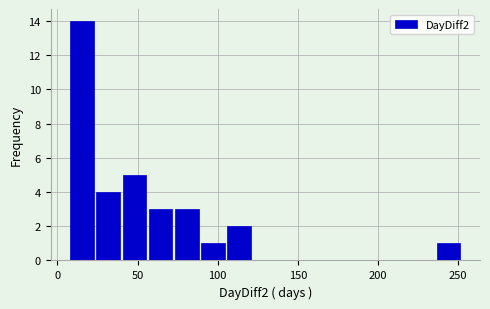

Read against the x-axis, roughly where is the centre of the tallest bar?

15